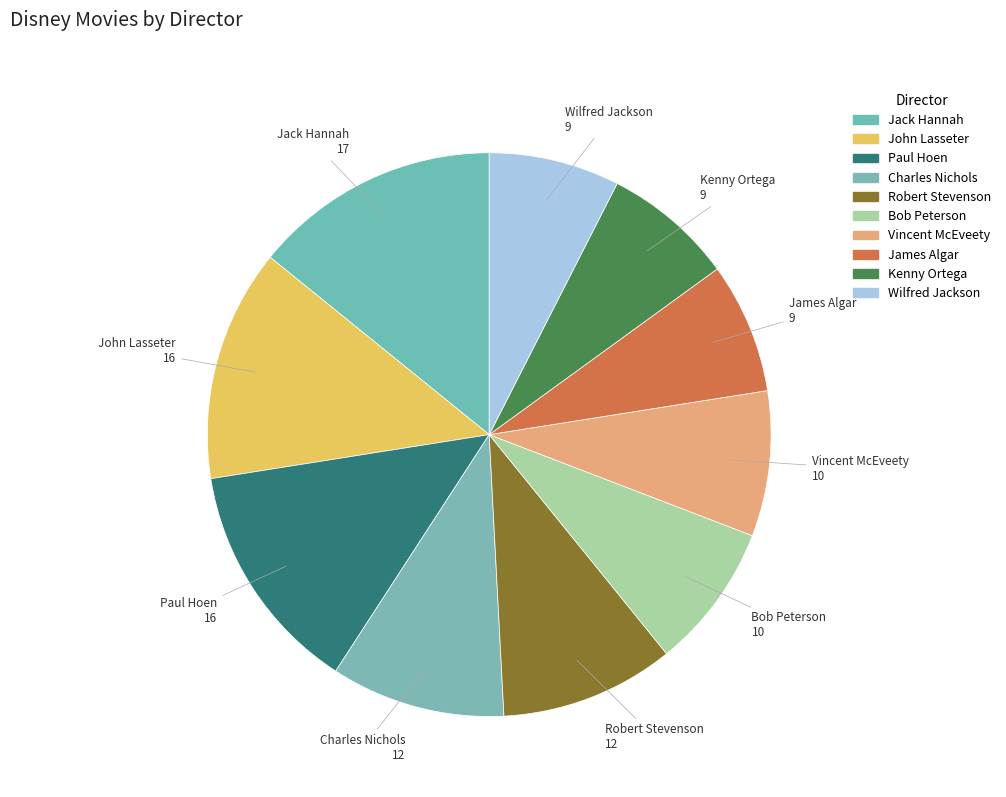

Count the number of slices in the pie.

10